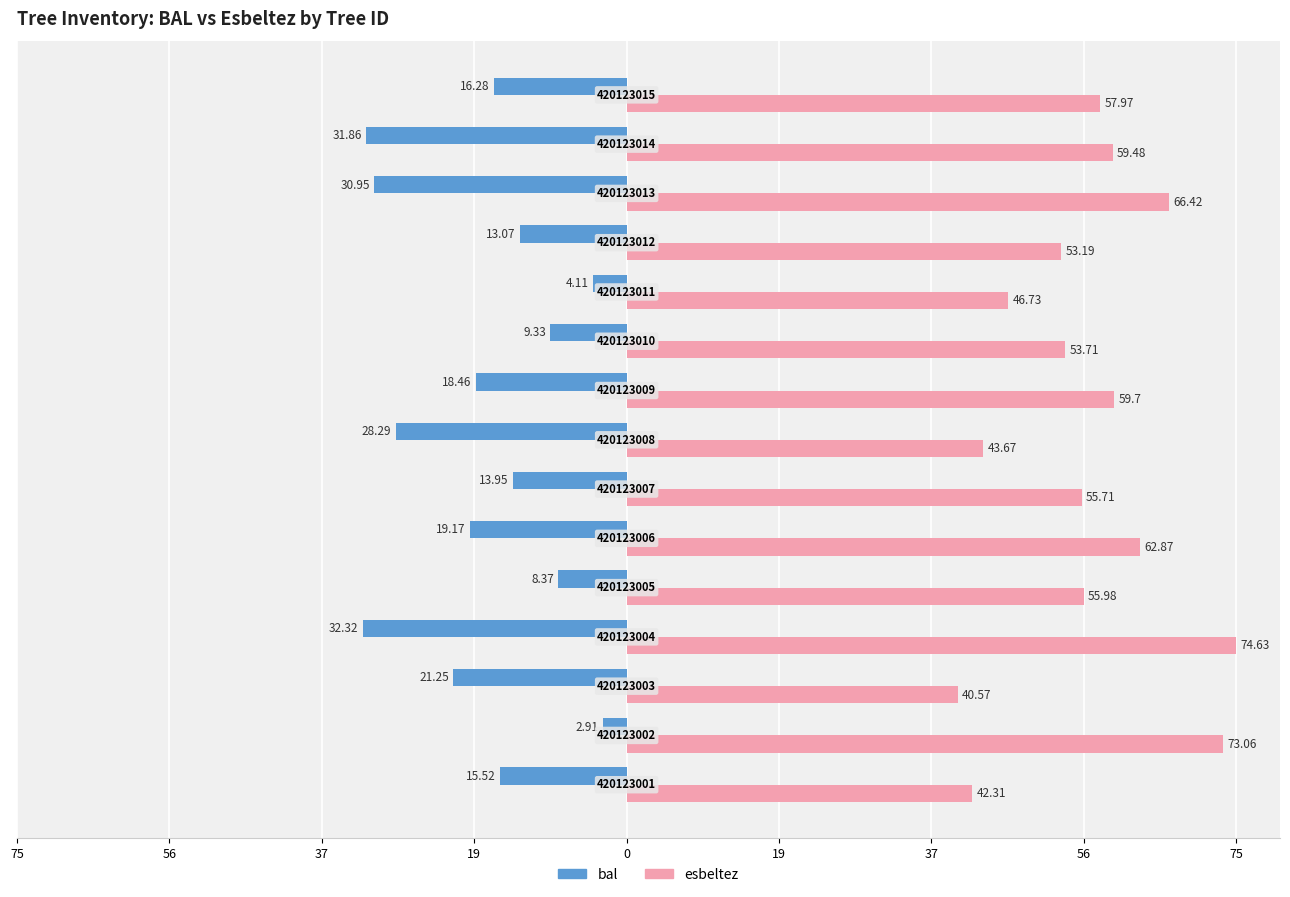

What are all the series names shown in the legend?

bal, esbeltez